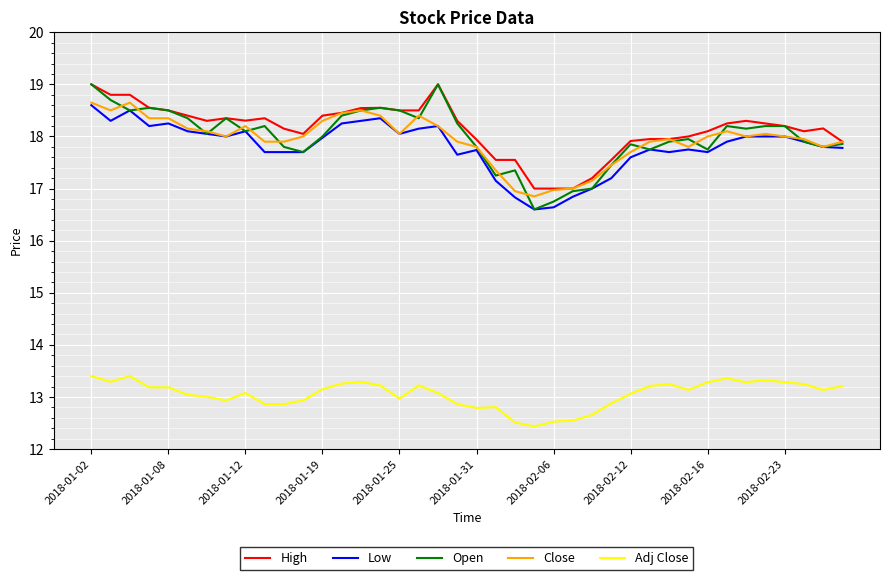

What is the minimum value for Close?

16.9